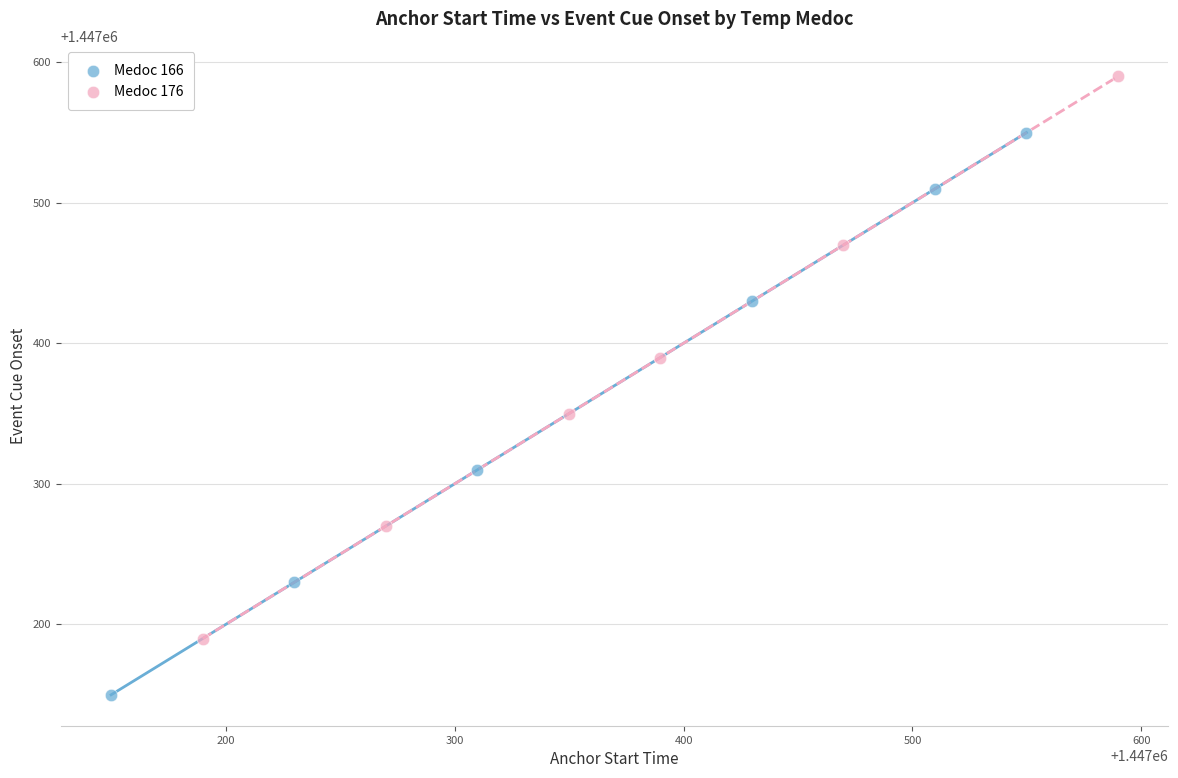

Which series contains the highest Y value?

Medoc 176